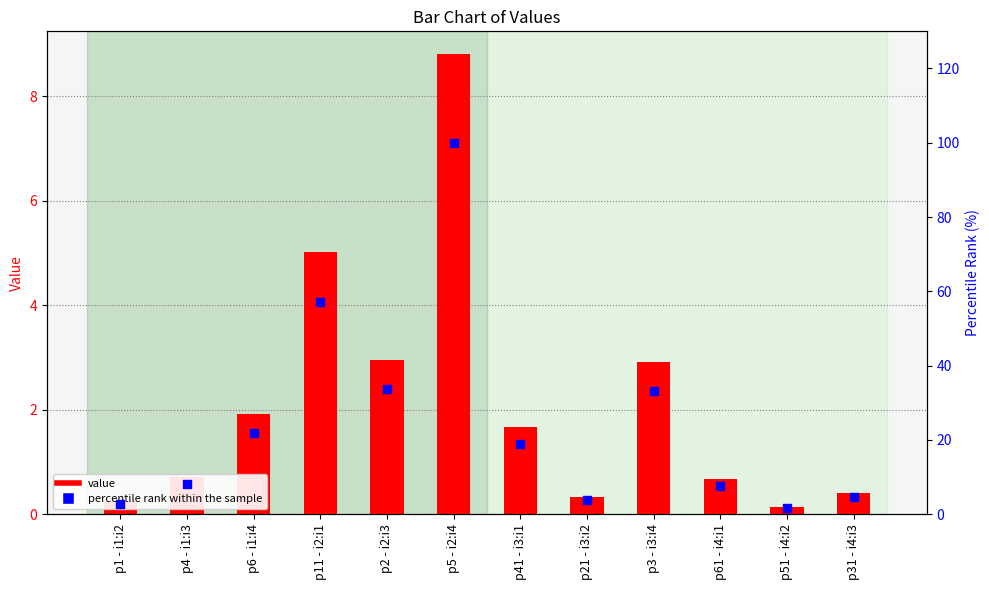

Which series reaches the maximum Y coordinate?

percentile rank within the sample